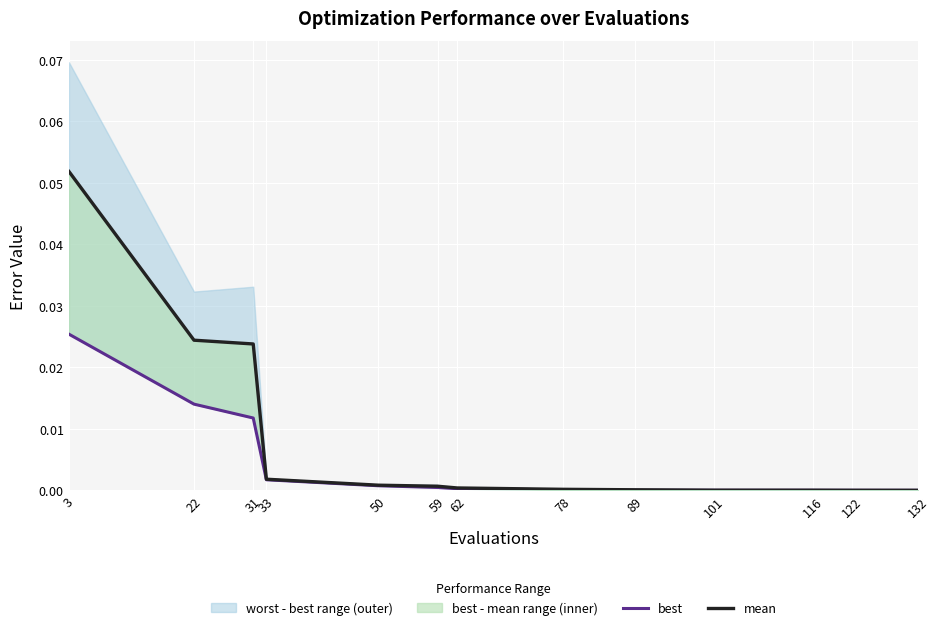

List the series in order of their peak value, highest first.

mean, best